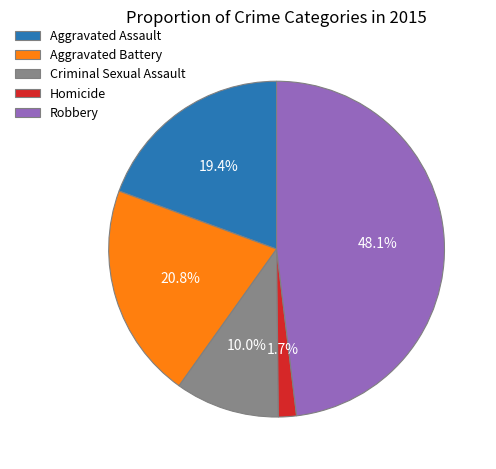

To the nearest percent, what portion does Robbery represent?

48%